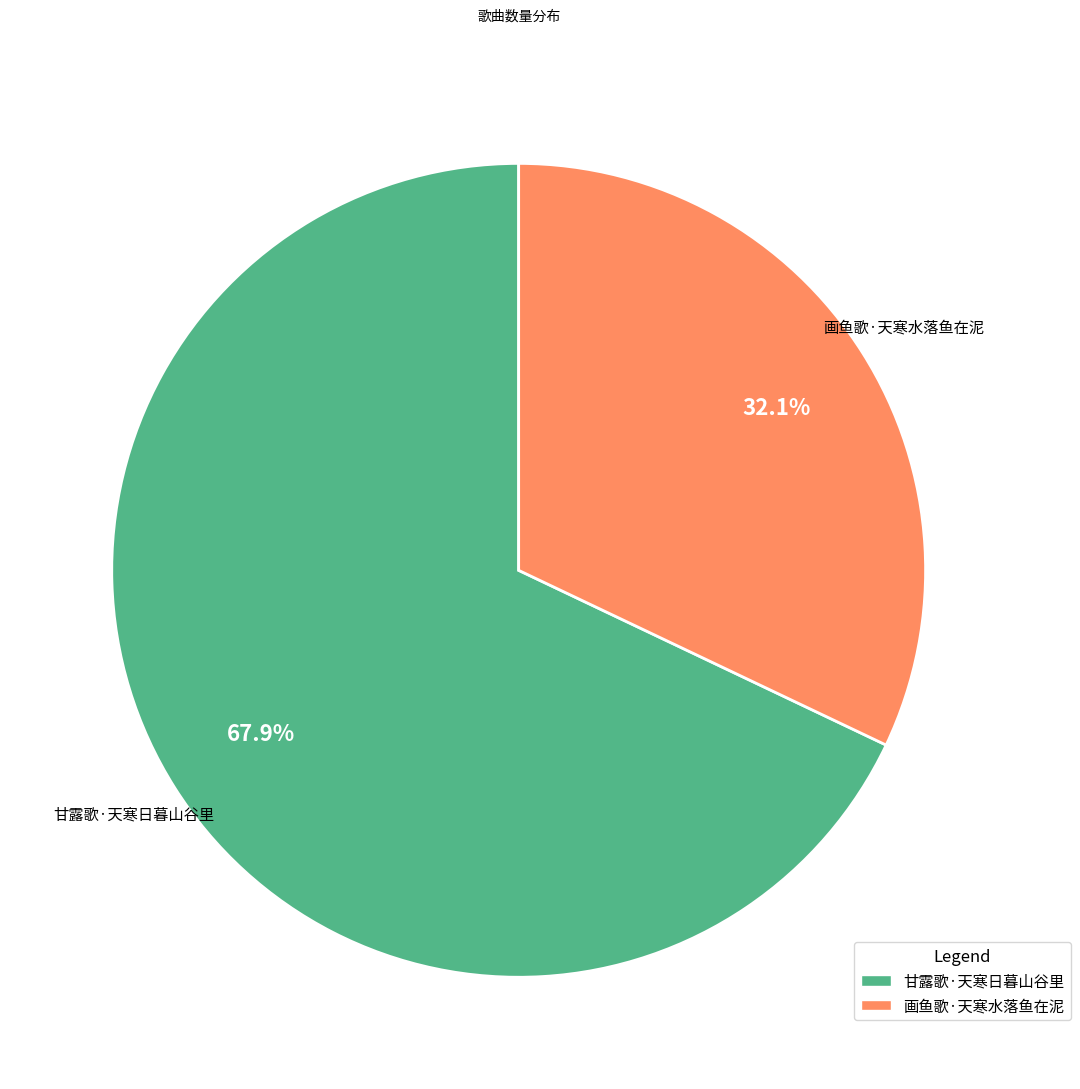

Count the number of slices in the pie.

2